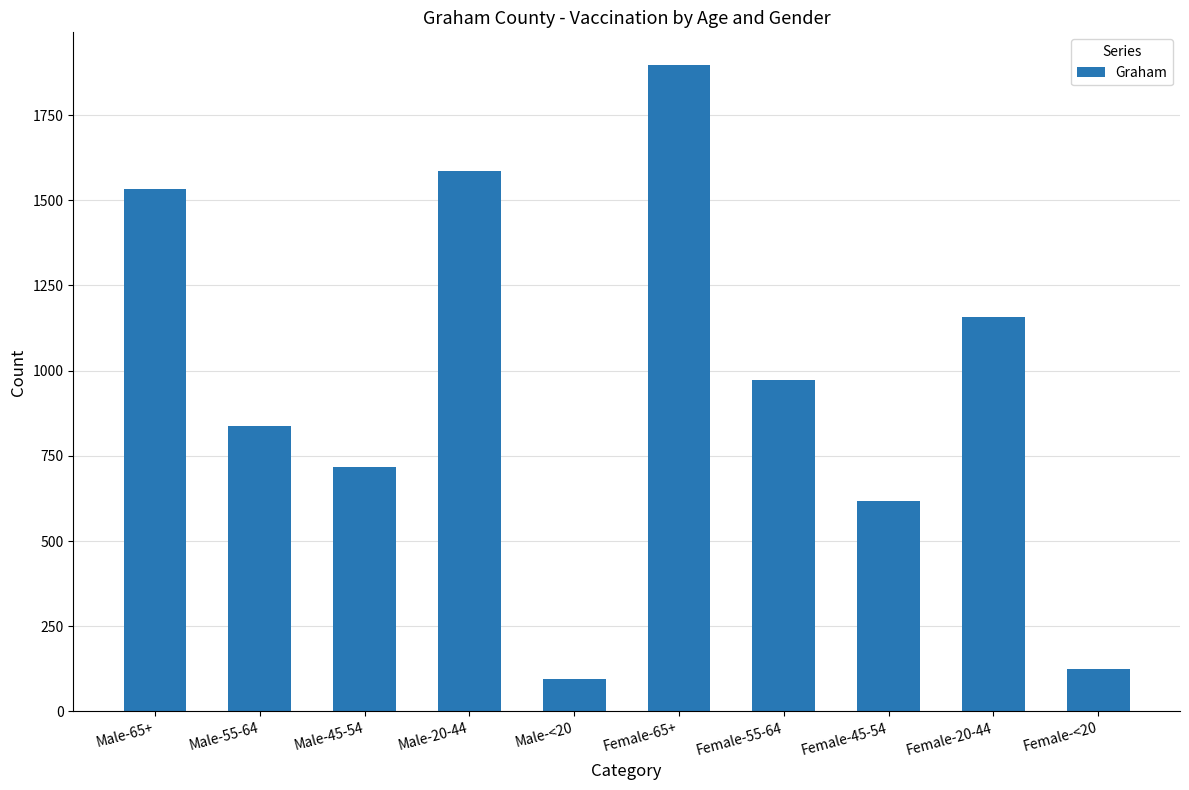

Approximately how many times larger is the value at Female-45-54 compared to Male-20-44?

0.4